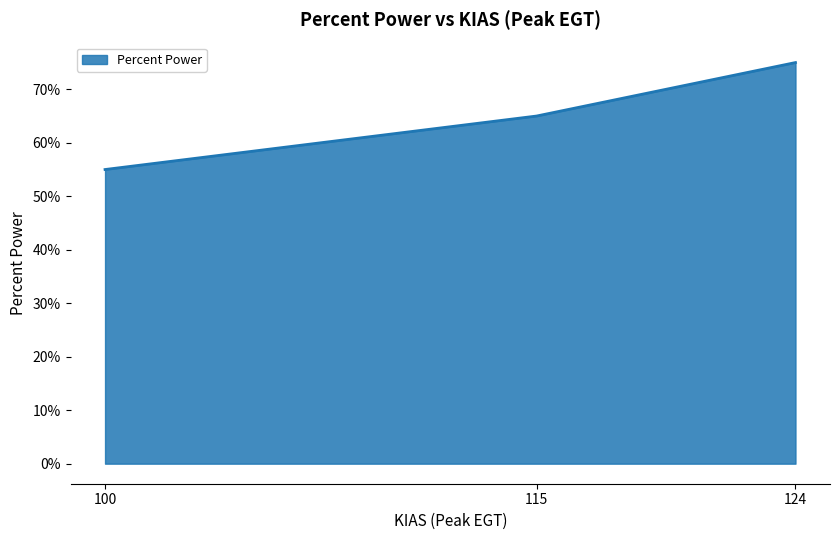

Which label corresponds to the smallest value in the chart?

100